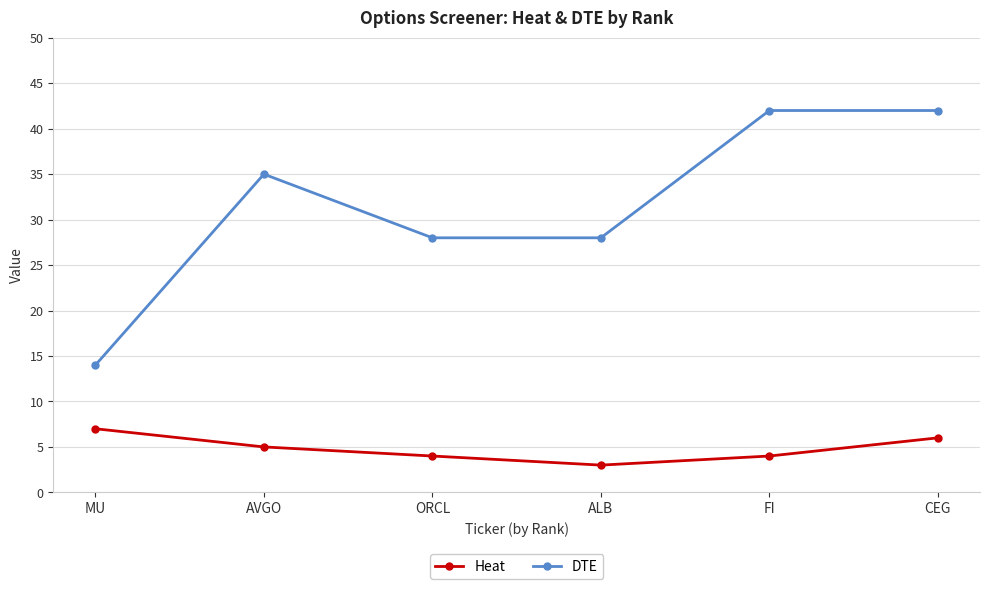

List the series in order of their peak value, highest first.

DTE, Heat